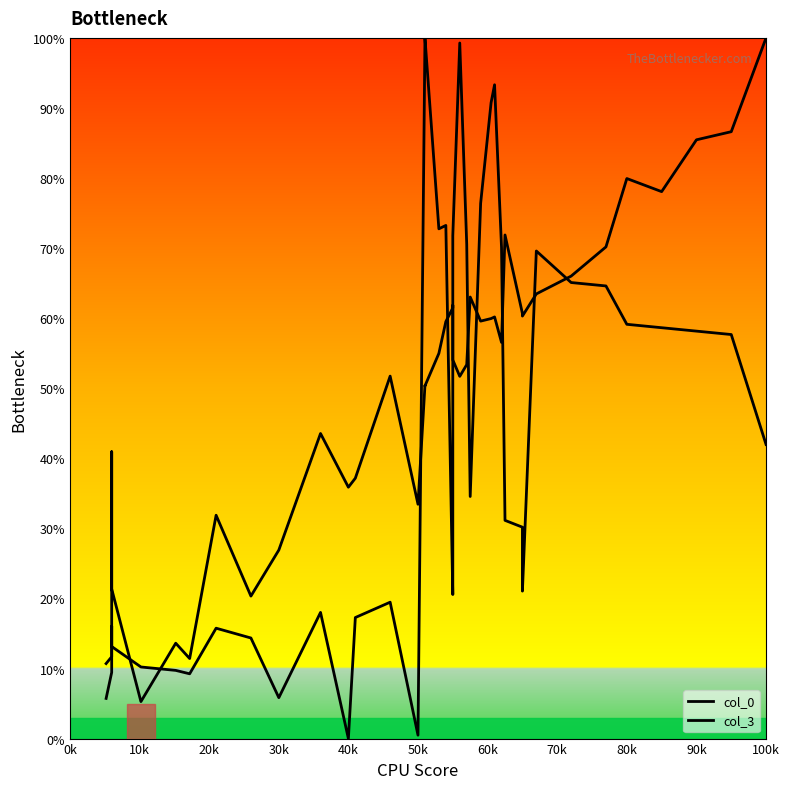

What is the difference between the second highest and second lowest values in the col_3 series?

80.9